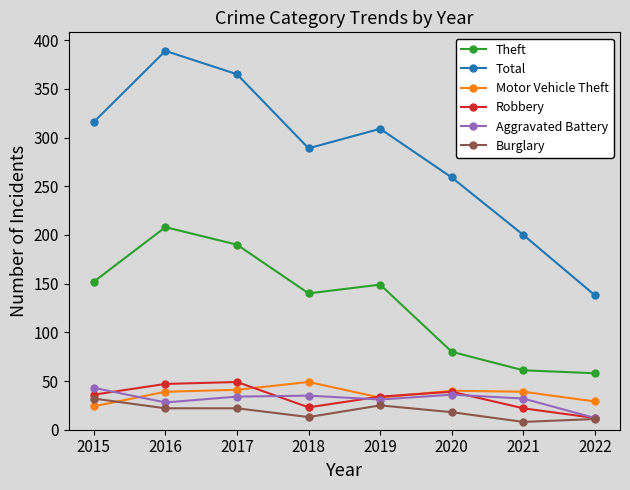

At which category is the sum across all series the highest?

2016